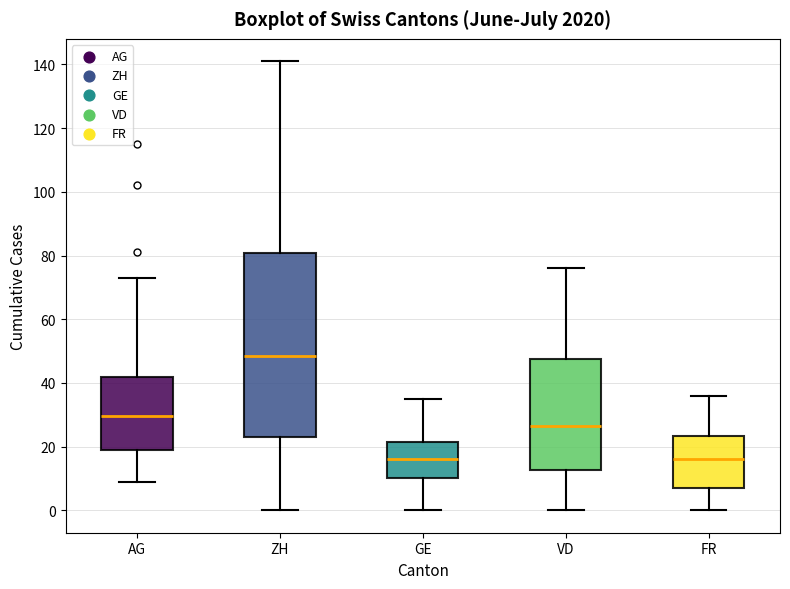

Where does the median line of the box for FR sit on the y-axis? The values are not printed on the chart, so give them approximately, as read against the axis.

16